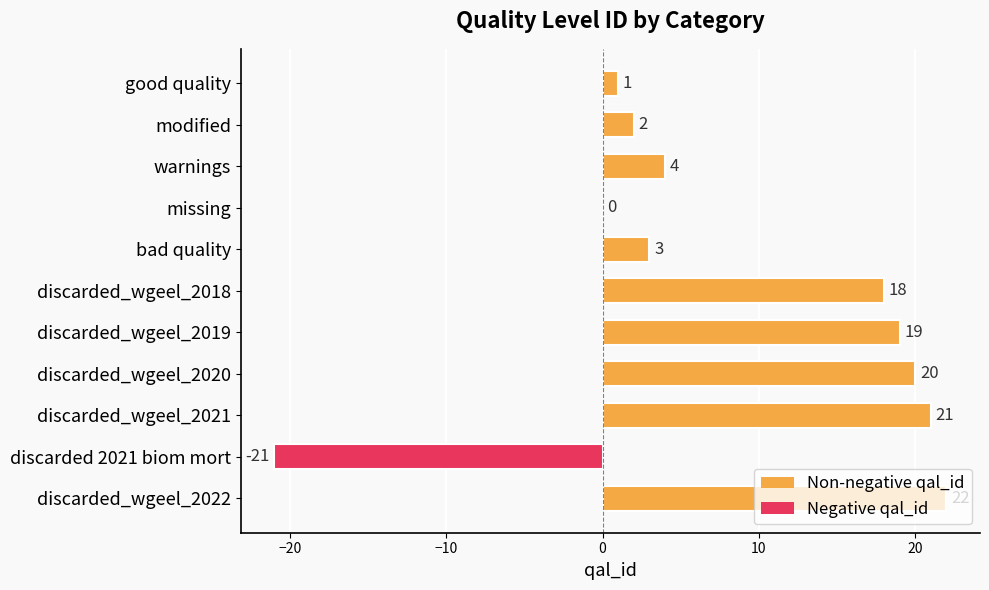

Does the chart contain stacked bars?

No